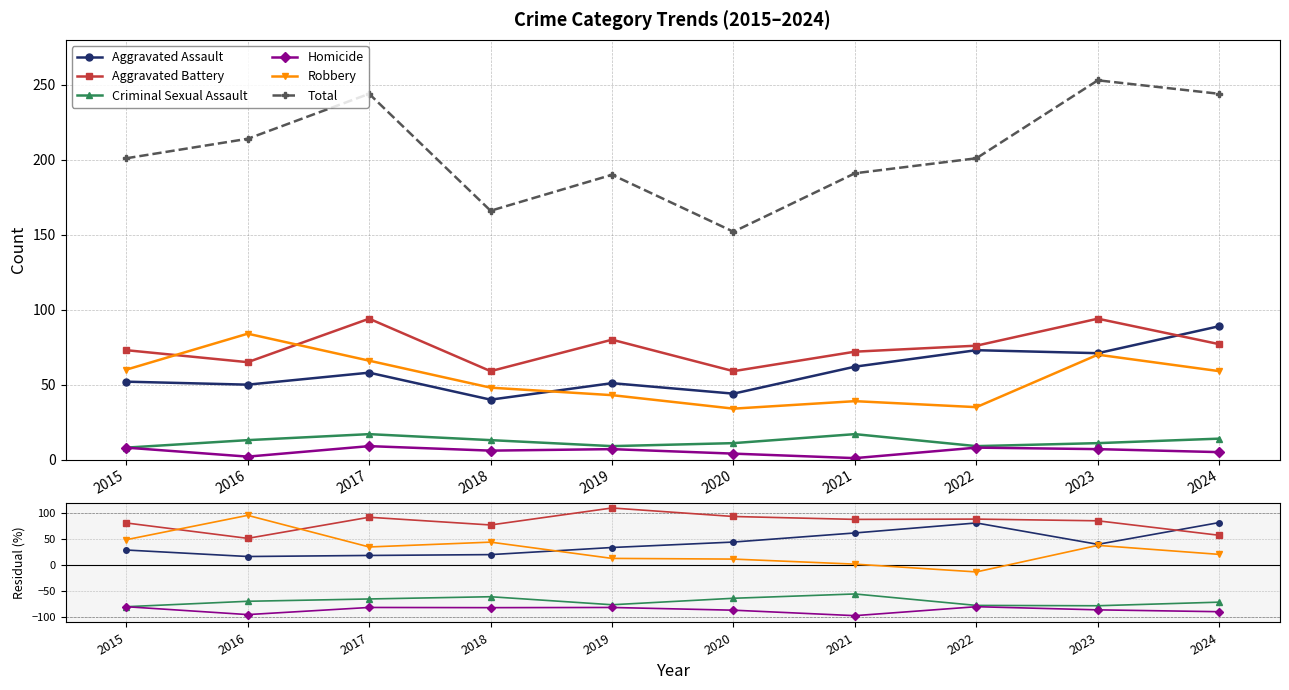

At which category is the sum across all series the highest?

2023